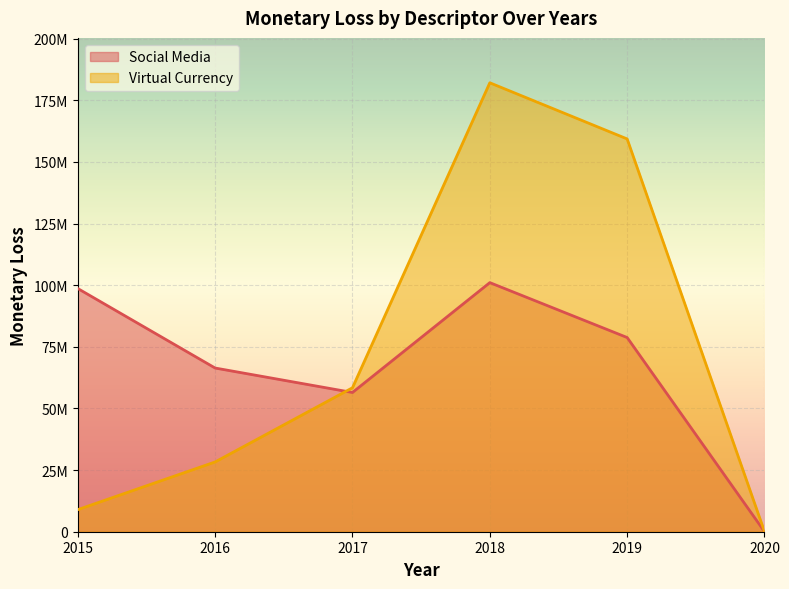

True or false: Social Media and Virtual Currency cross at least once.

True